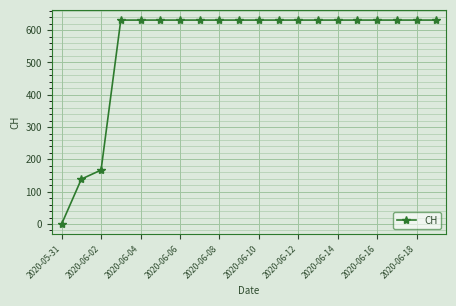

What is the greatest value displayed?

631